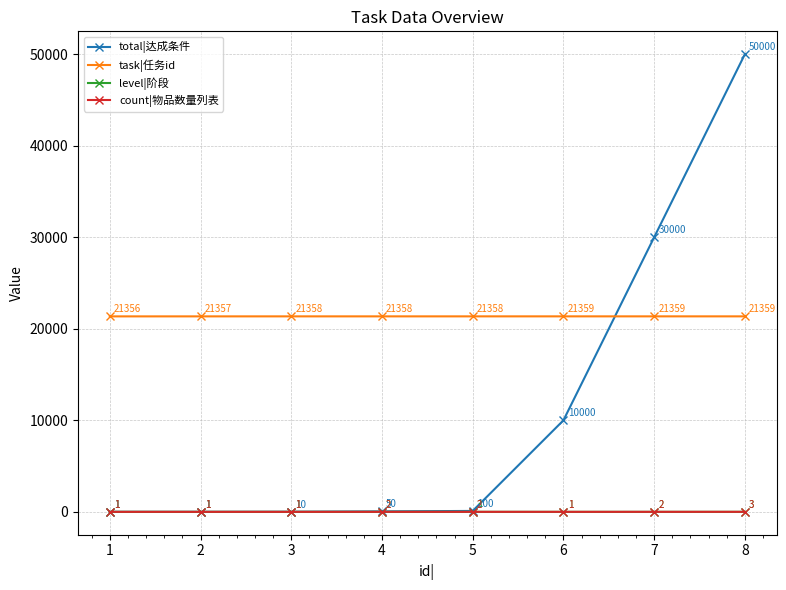

What is the highest value of the count|物品数量列表 series?

3